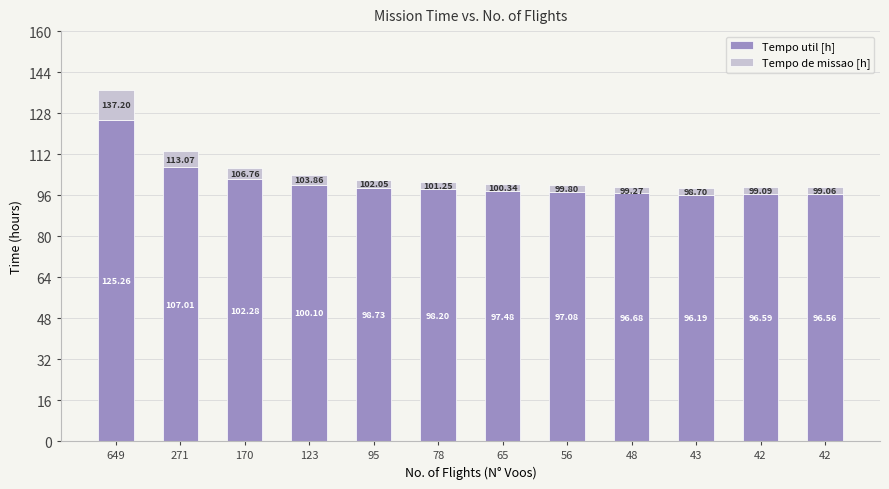

Count the number of data series in this chart.

2